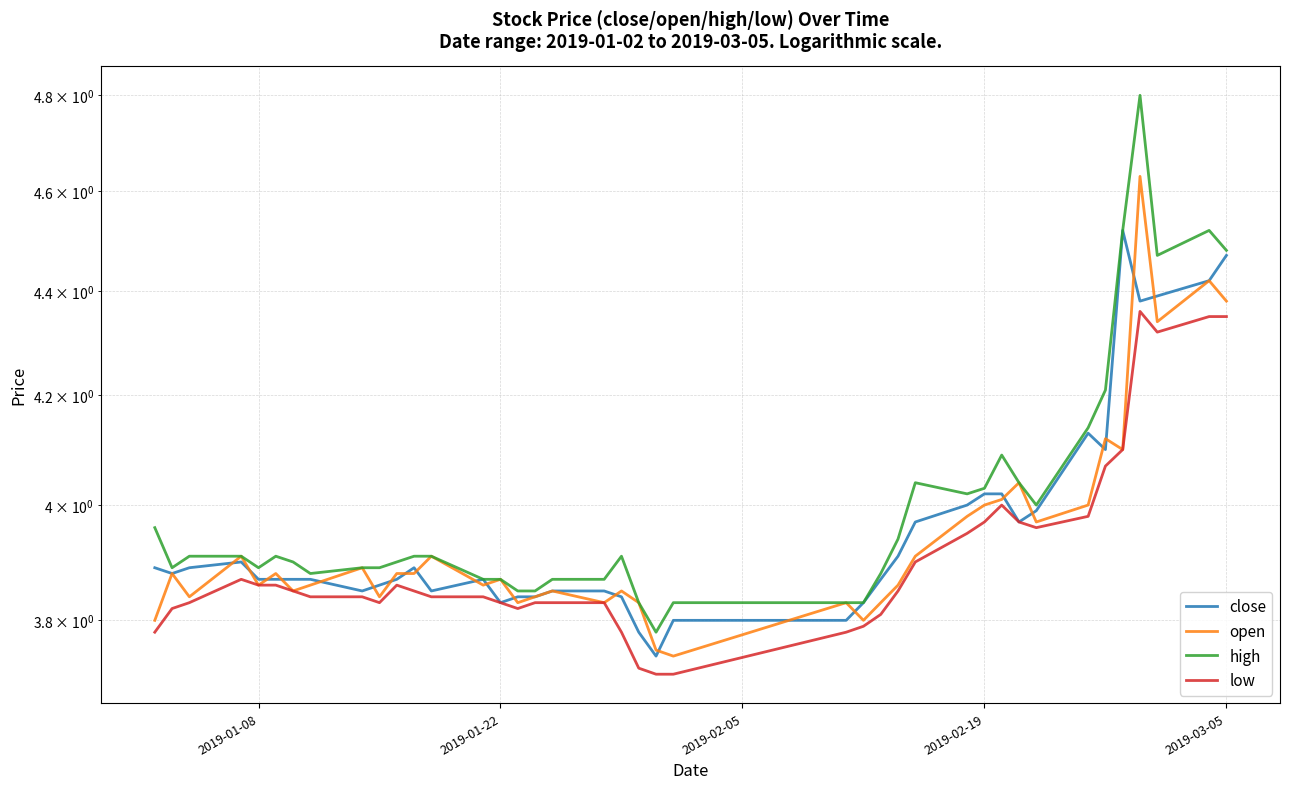

True or false: high and close intersect in this chart.

False